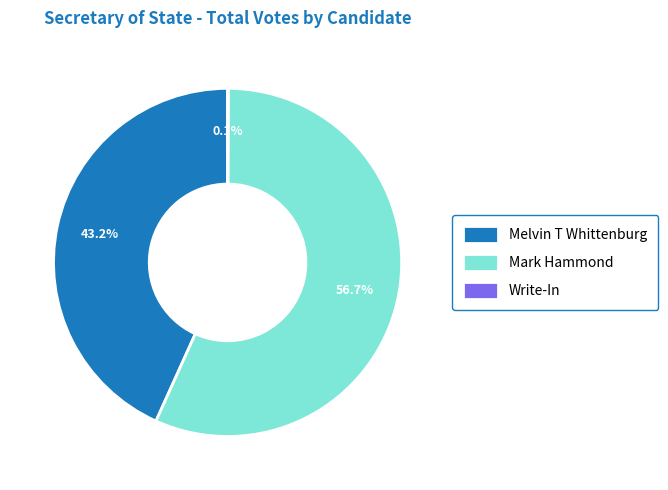

What is the largest slice in the pie chart?

Mark Hammond